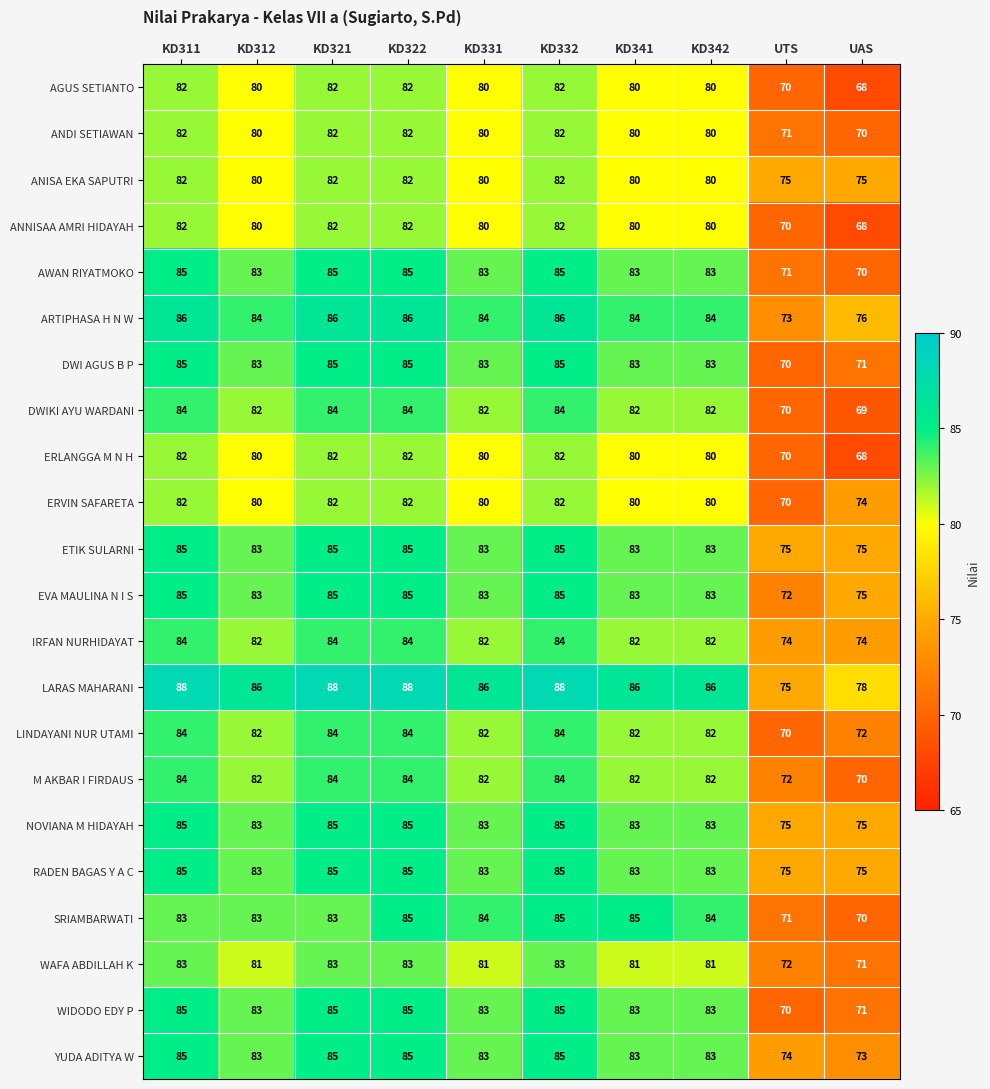

Which series changed the most between KD312 and KD342?

SRIAMBARWATI